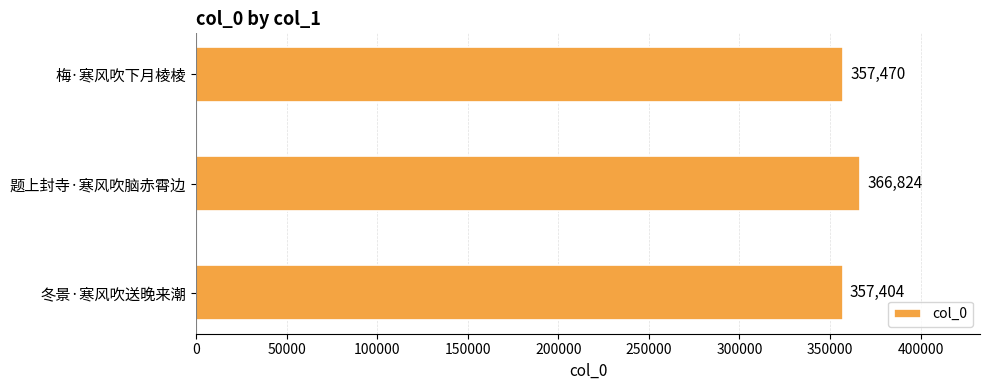

Is it true that the value at 题上封寺·寒风吹脑赤霄边 is 161437?

False